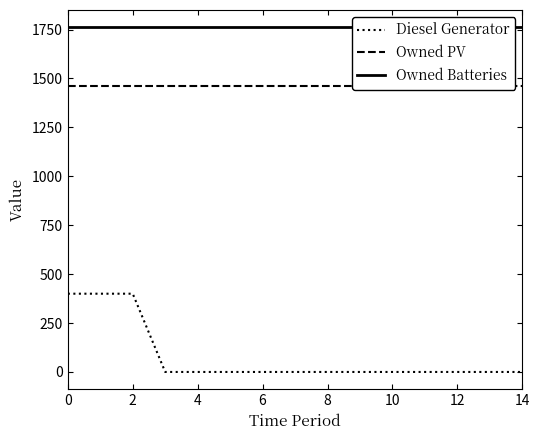

What is the maximum value for Diesel Generator?

400